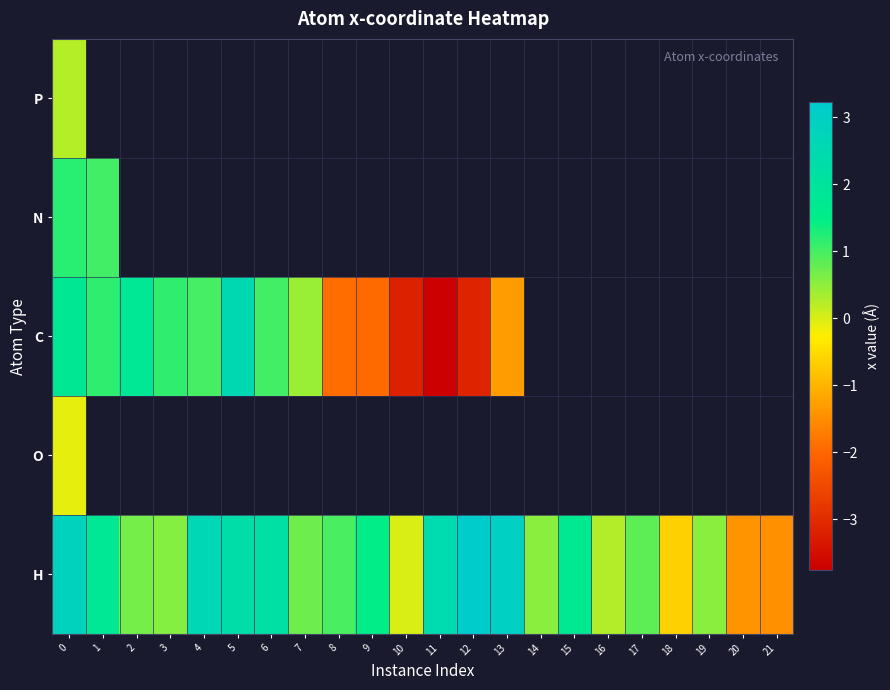

What is the minimum value shown in the chart?

-3.8